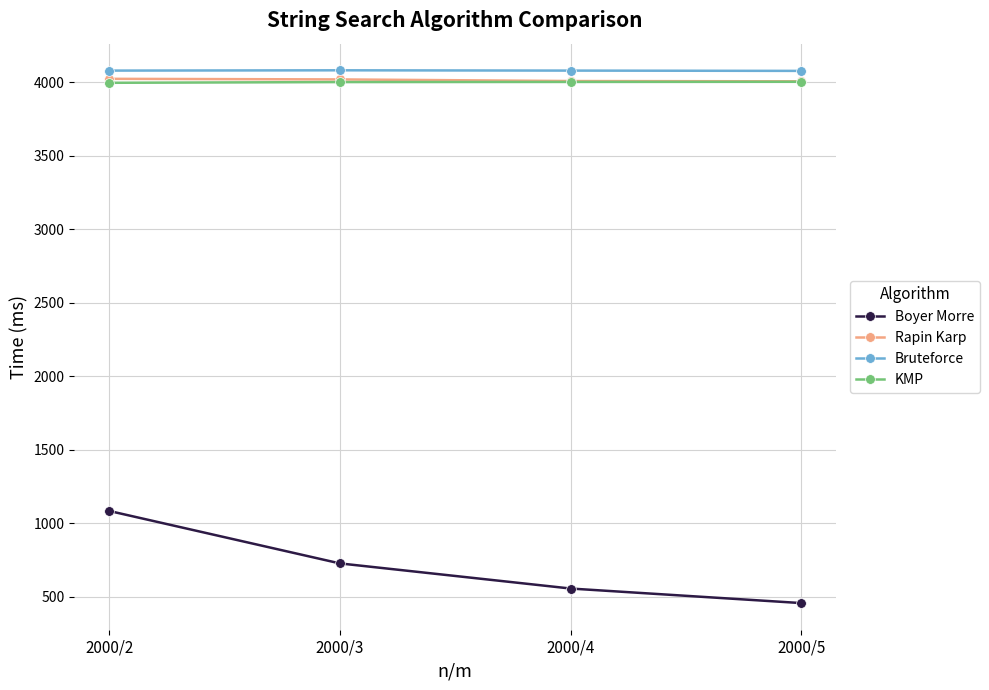

What is the average value of the Rapin Karp series?

4015